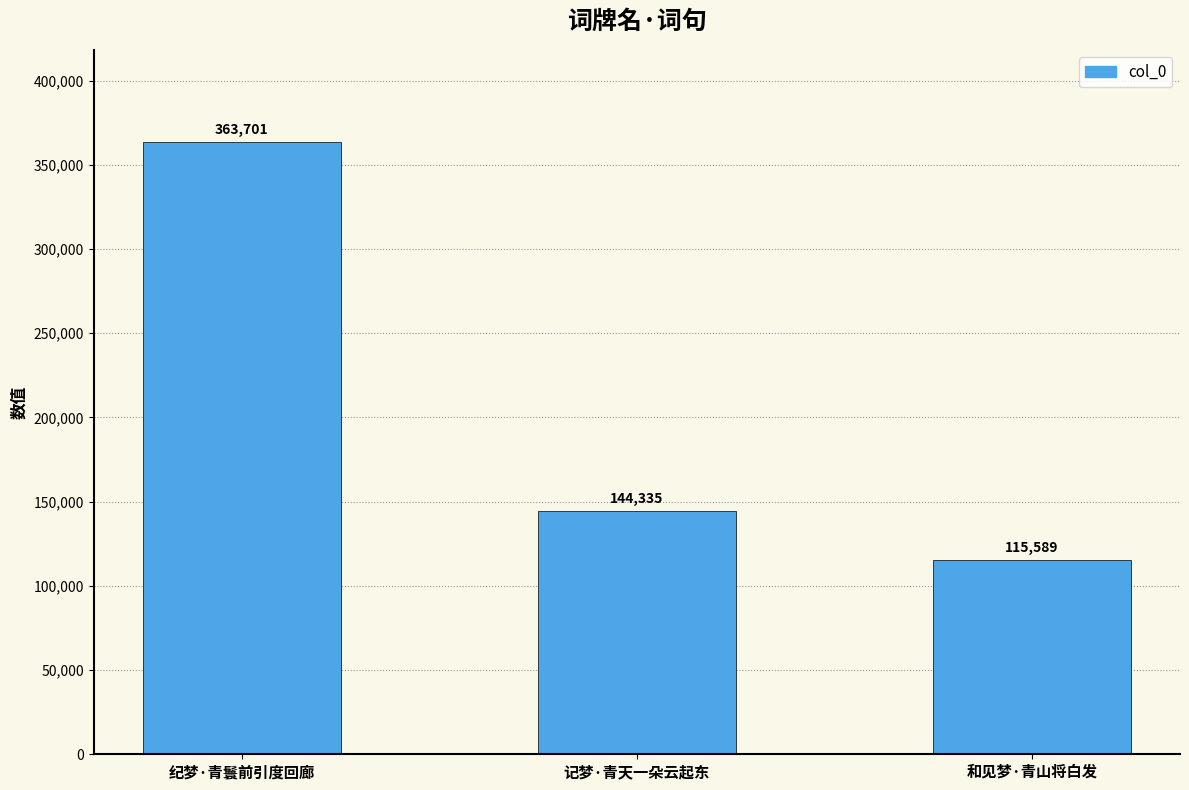

List the labels in order of value, largest first.

纪梦·青鬟前引度回廊, 记梦·青天一朵云起东, 和见梦·青山将白发